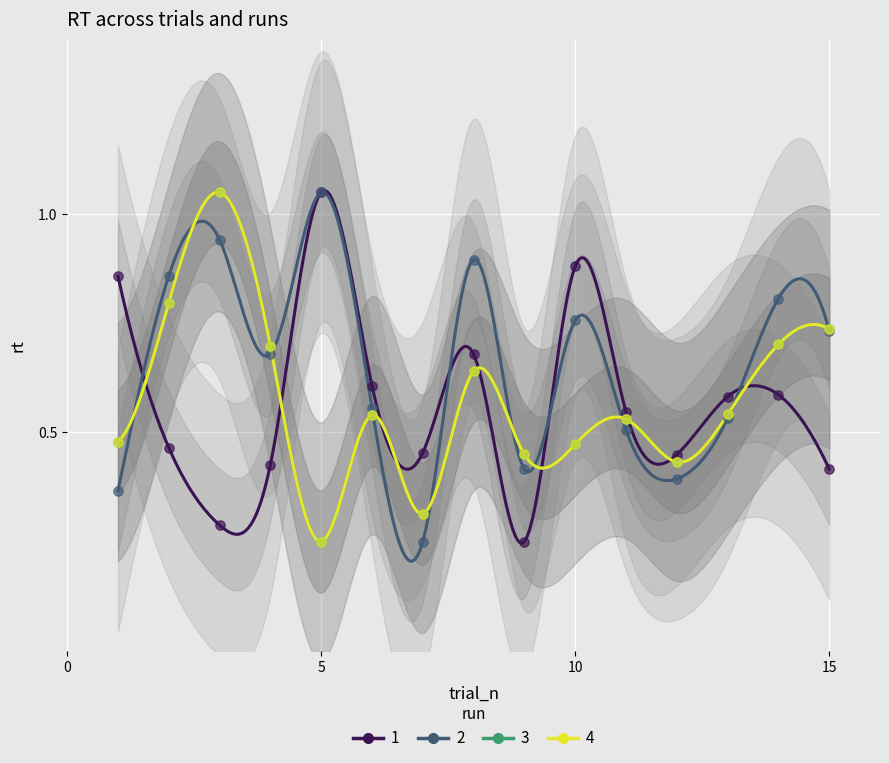

At how many categories does at least one series exceed 0?

15